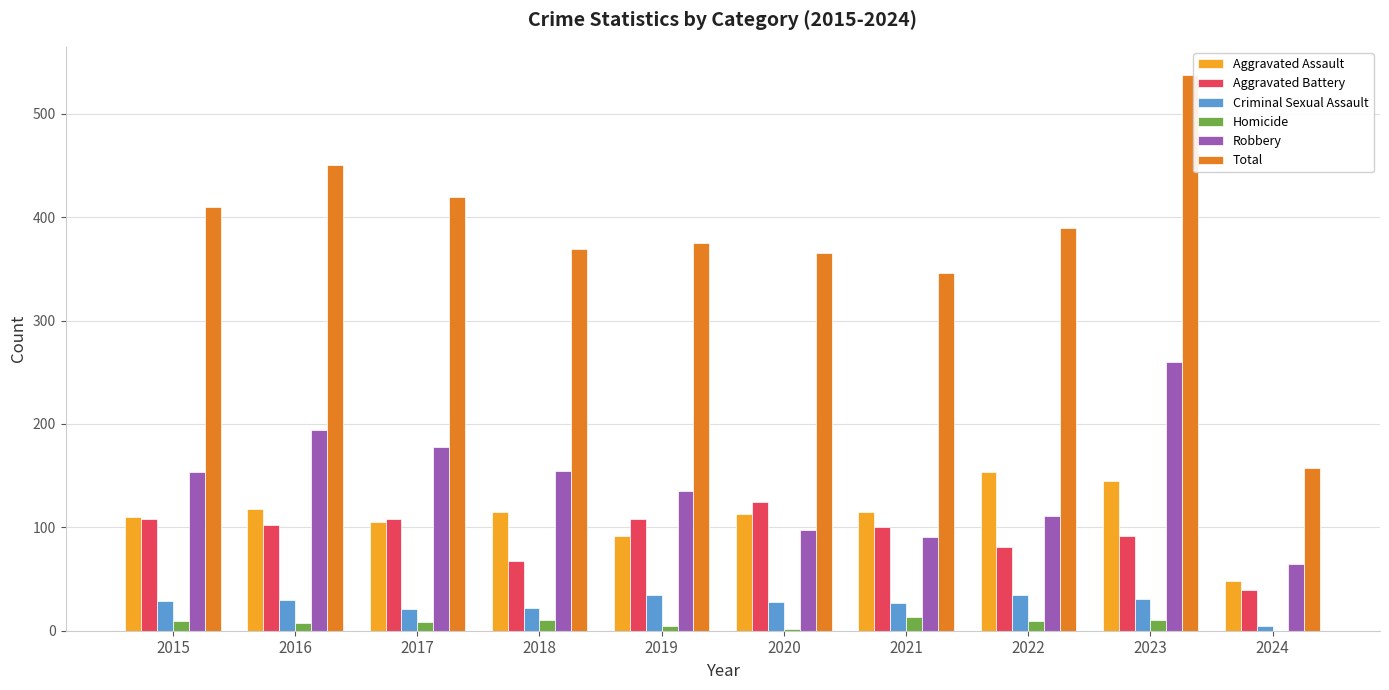

Which series has the largest total across all categories?

Total